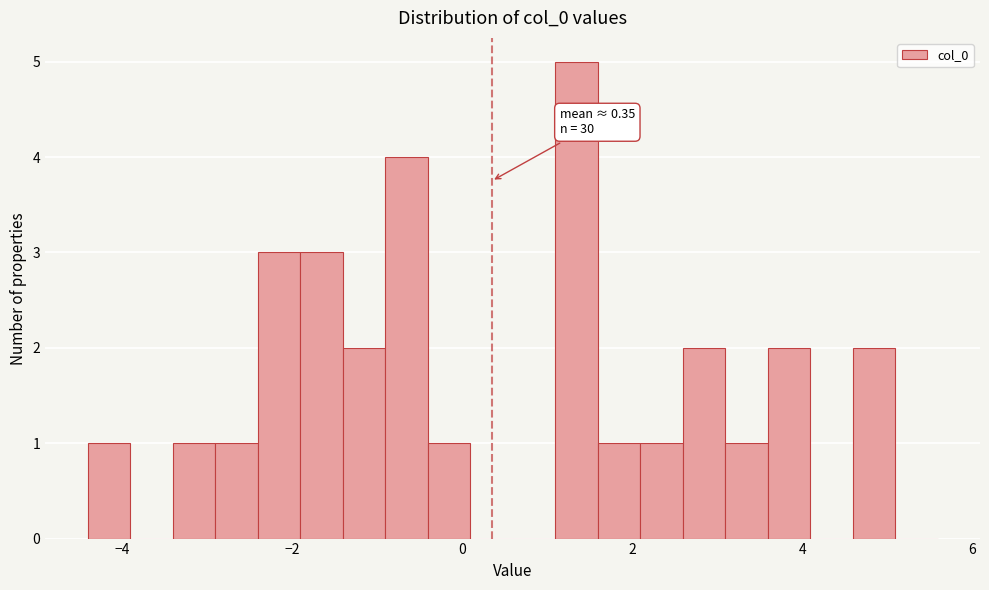

Read against the x-axis, roughly where is the centre of the tallest bar?

1.4